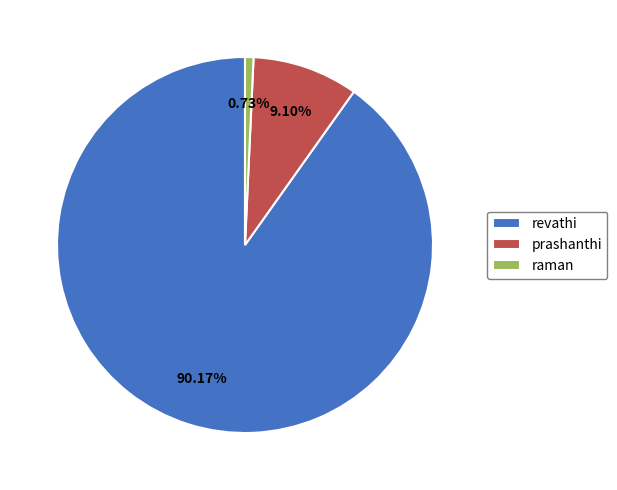

Does revathi represent more than half of the total?

Yes